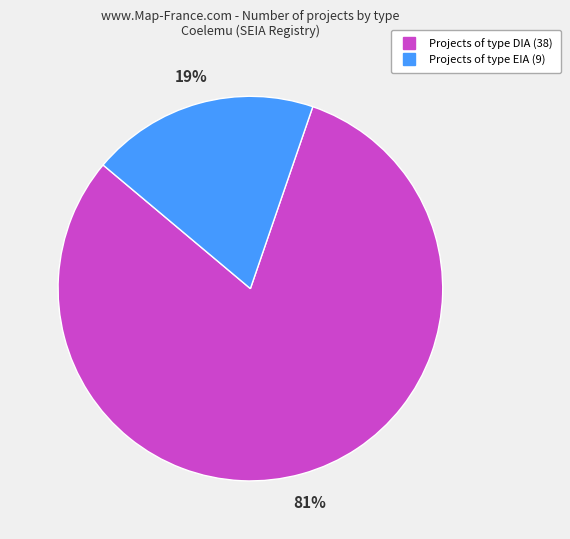

To the nearest percent, what is the difference between the largest and smallest slice percentages?

62%